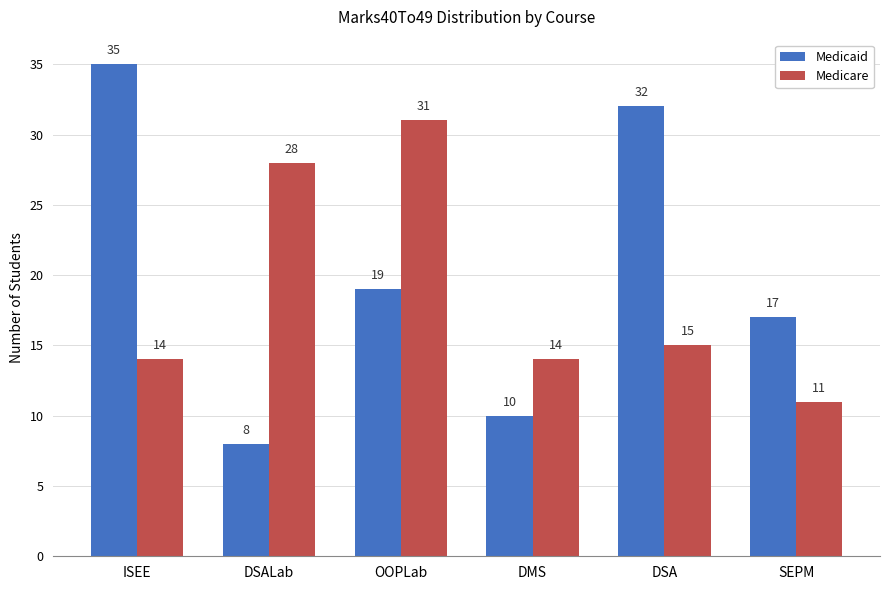

Where is Medicaid nearest to the value 21?

OOPLab